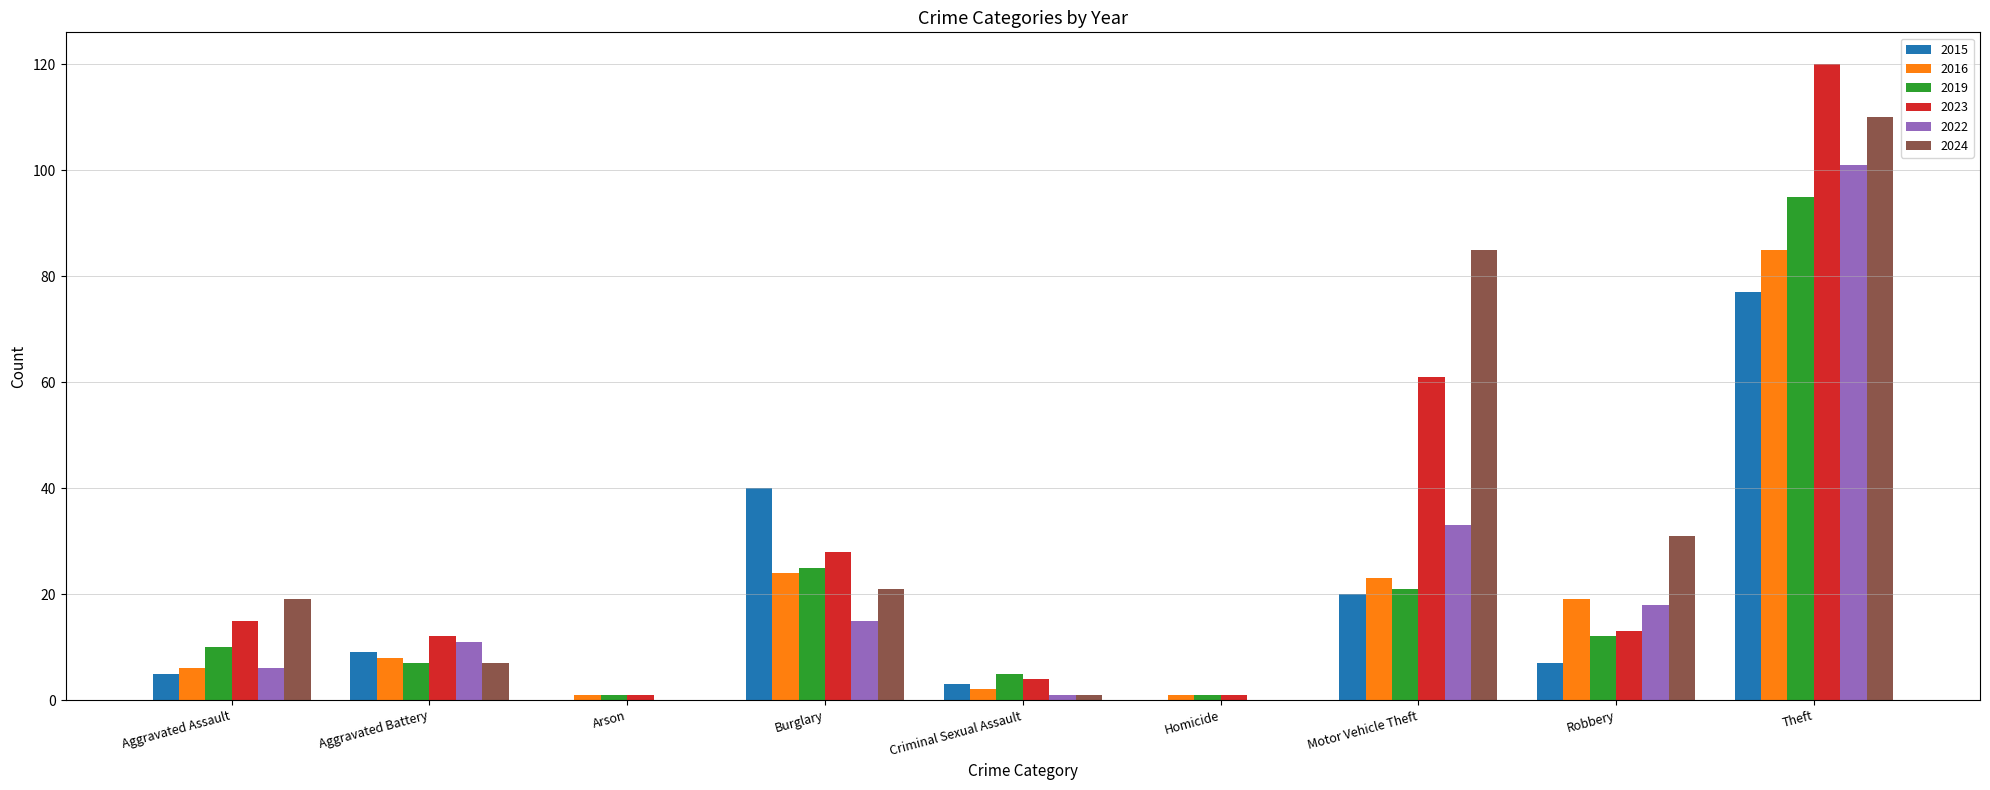

The 2015 series shows 20 at Motor Vehicle Theft. True or false?

True